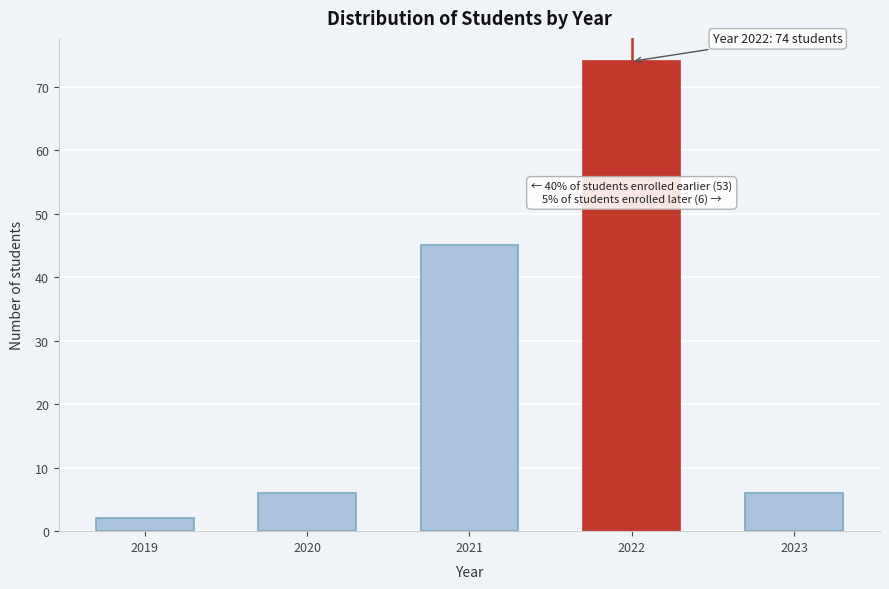

Reading left to right, what are all the values shown in this chart?

2019=2	2020=6	2021=45	2022=74	2023=6